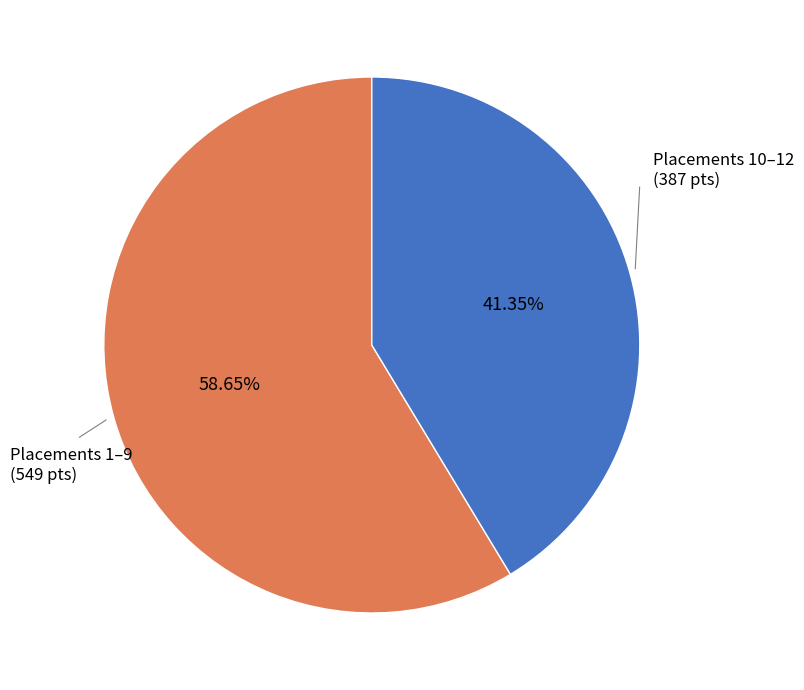

Is there any slice that represents more than half of the pie?

Yes